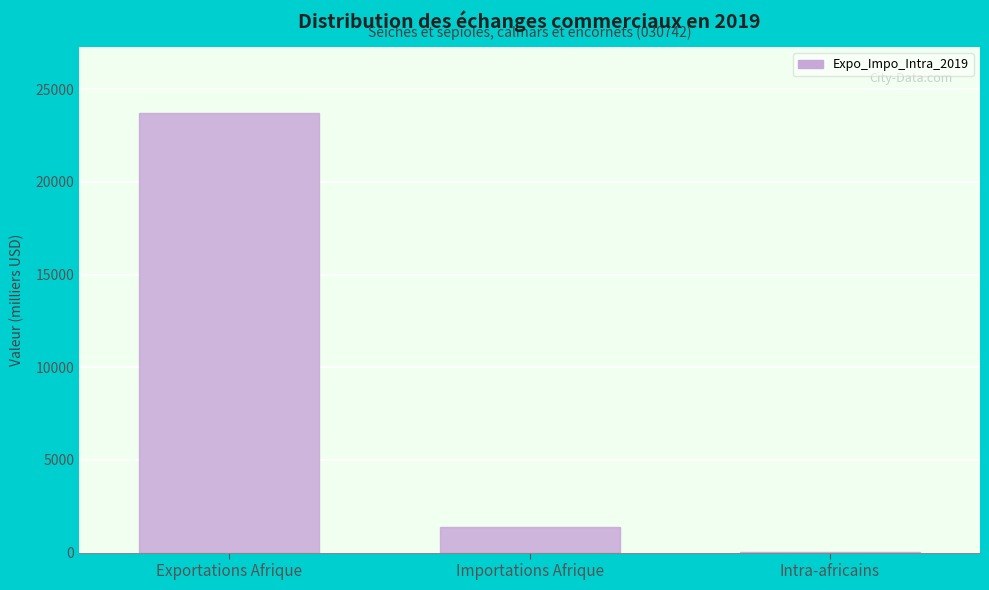

Between Importations Afrique and Intra-africains, which is larger?

Importations Afrique